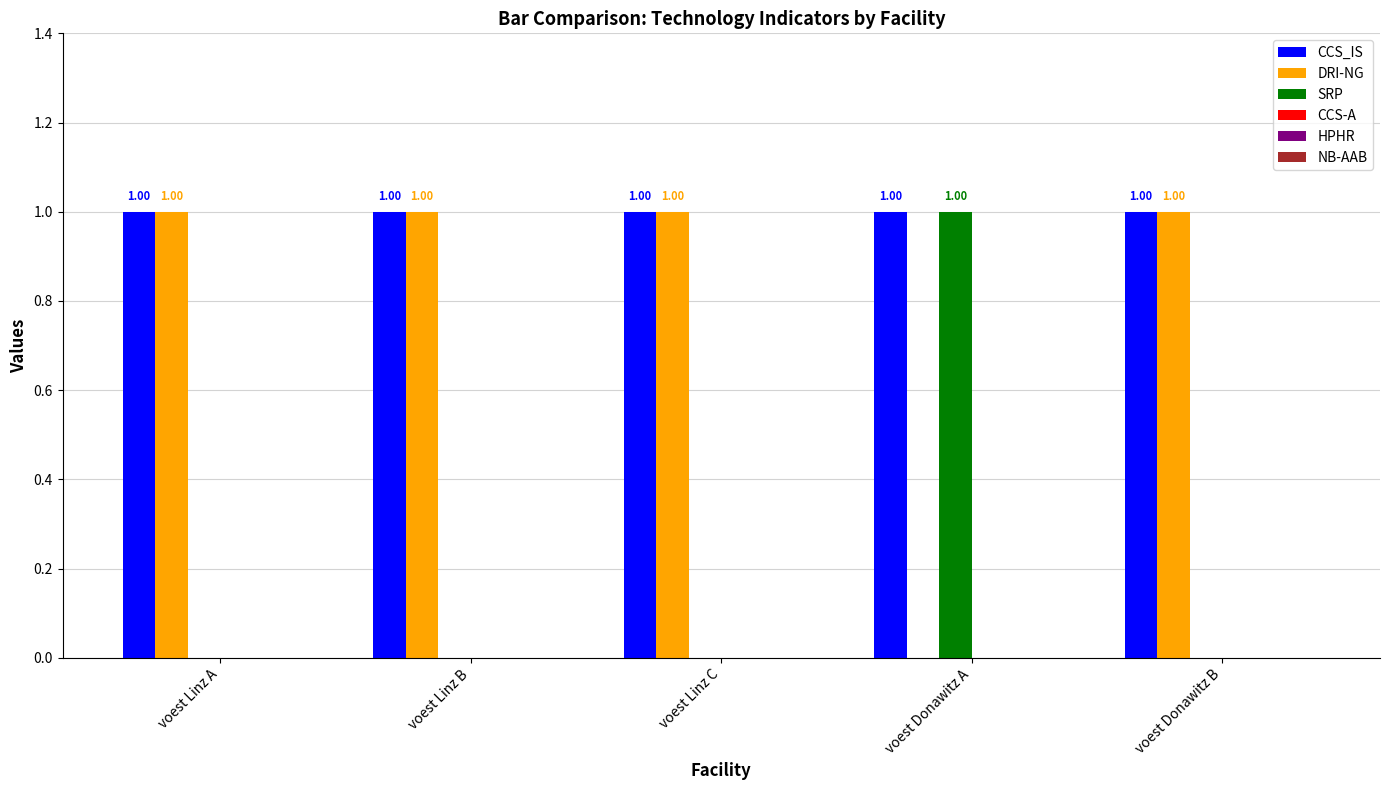

Count the number of data series in this chart.

3